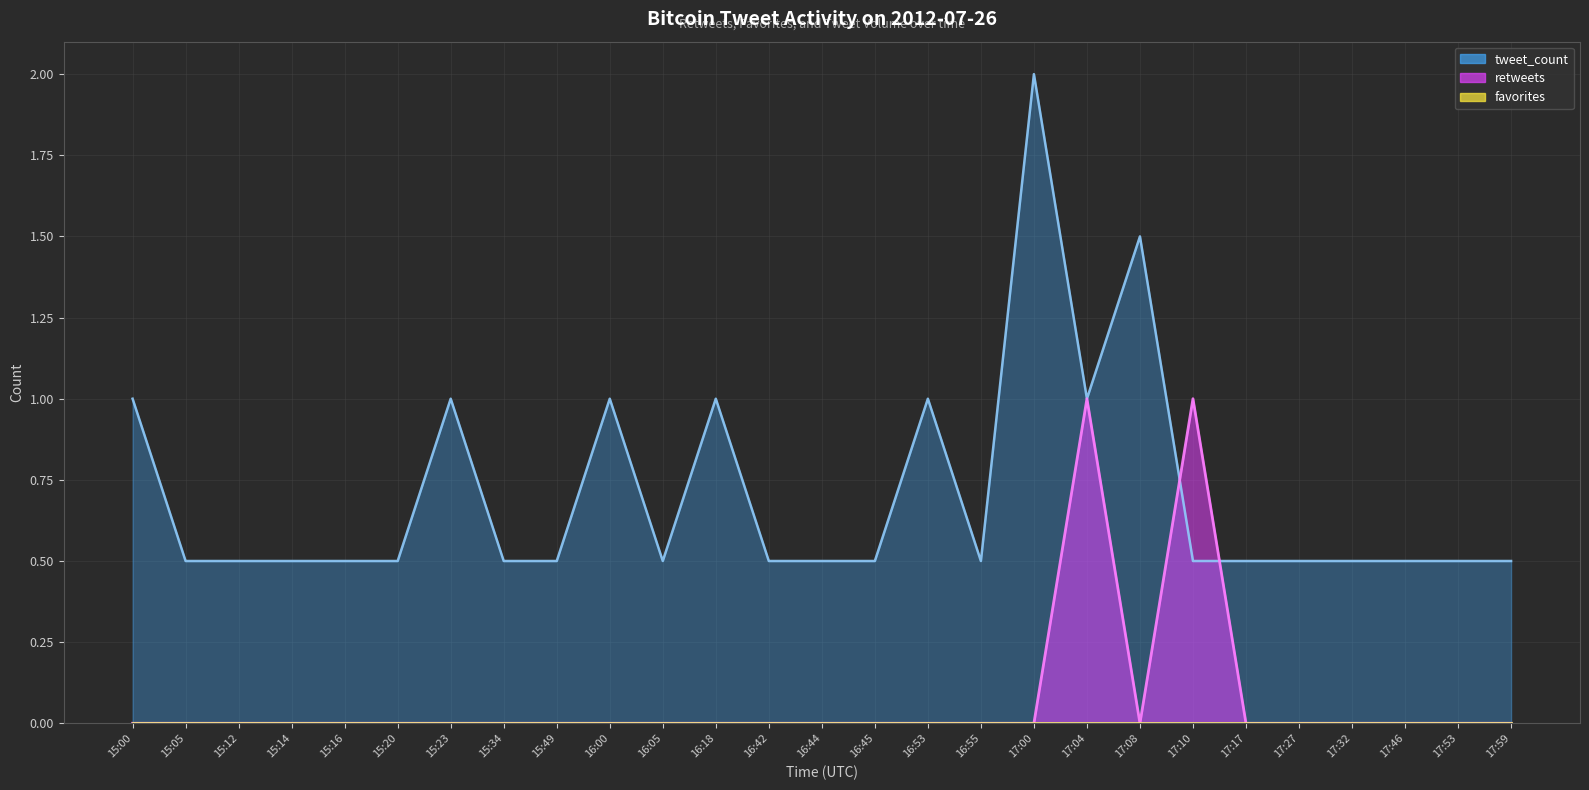

What is the sum of all retweets values?

2.0